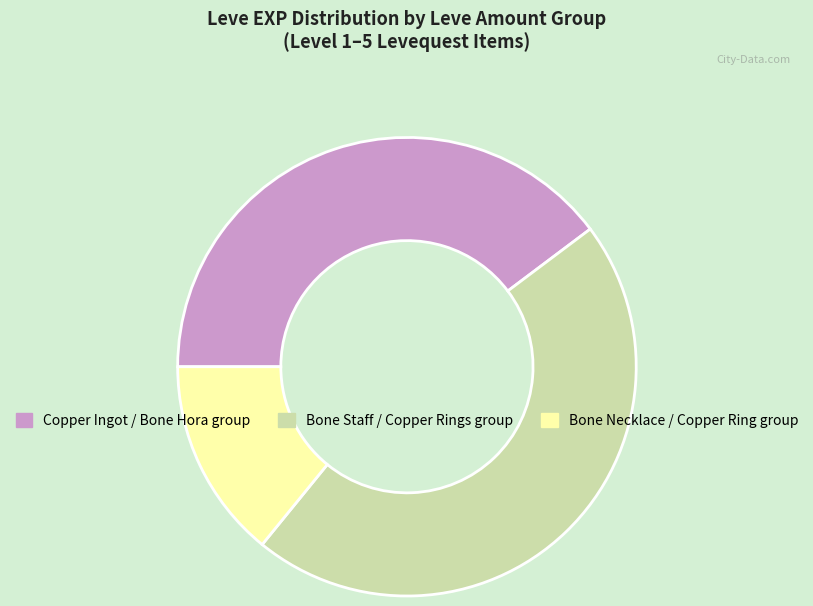

Is there a majority slice in this chart?

No